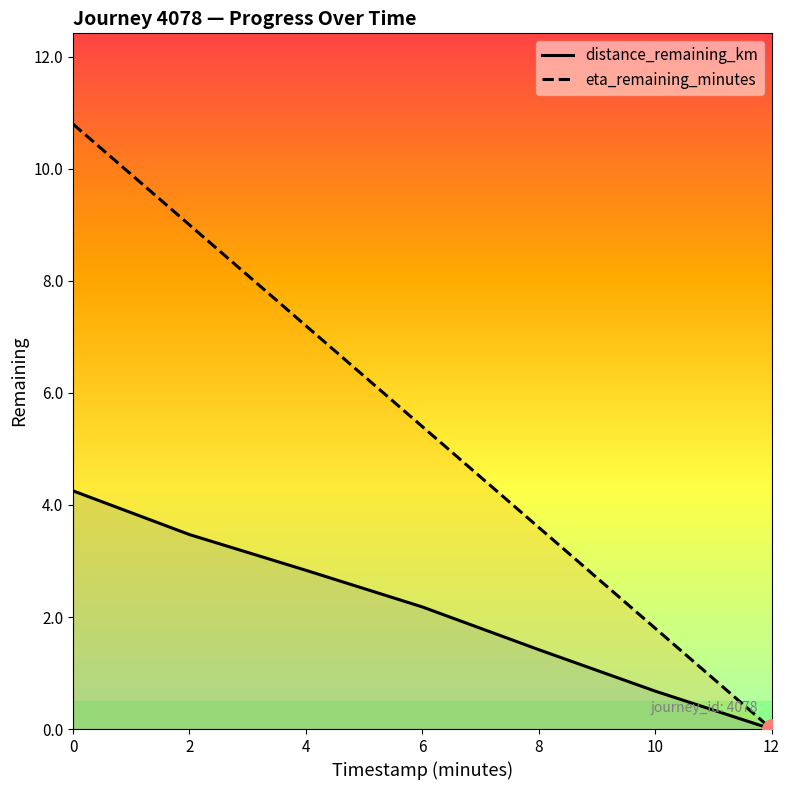

List the series in order of their overall mean, highest first.

eta_remaining_minutes, distance_remaining_km